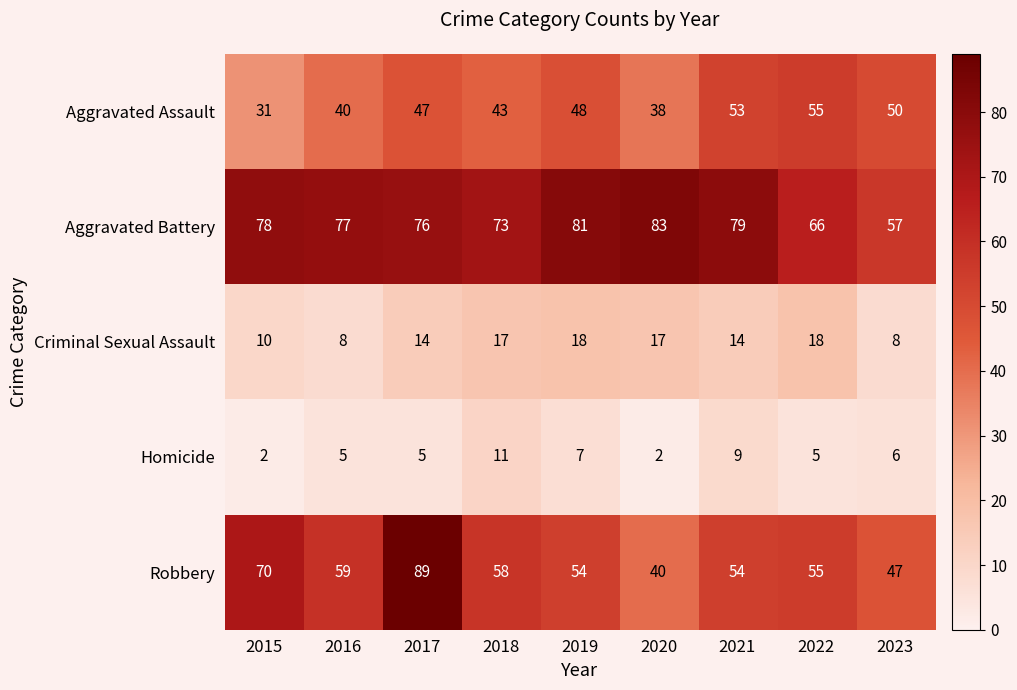

What is the average value of the Aggravated Assault series?

45